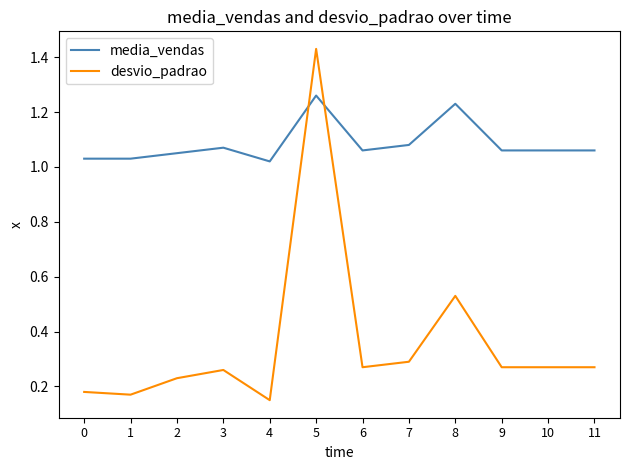

At which label is desvio_padrao closest to 0?

4